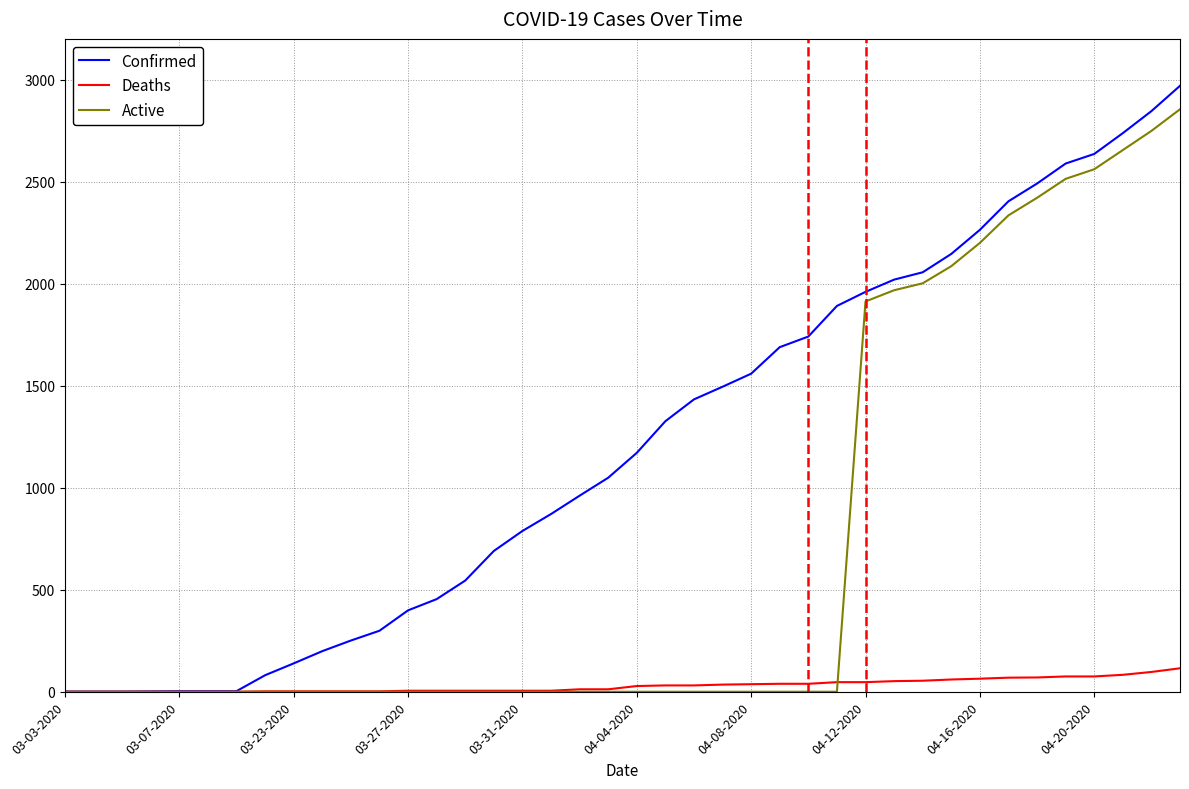

List the series in order of their overall mean, lowest first.

Deaths, Active, Confirmed